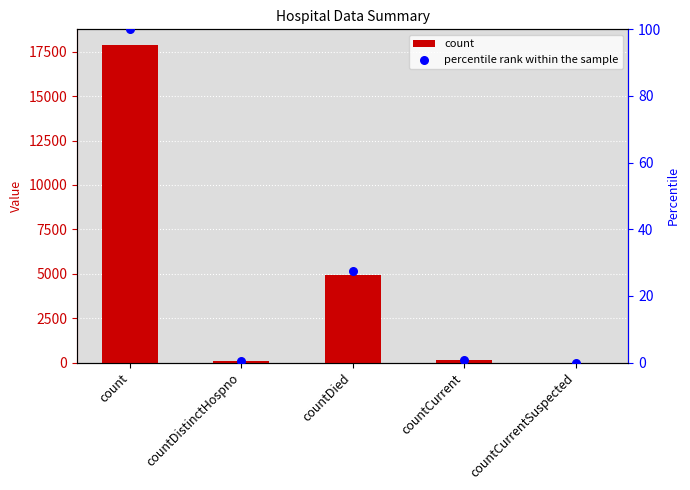

What is the total value across all series at countCurrent?

151.8